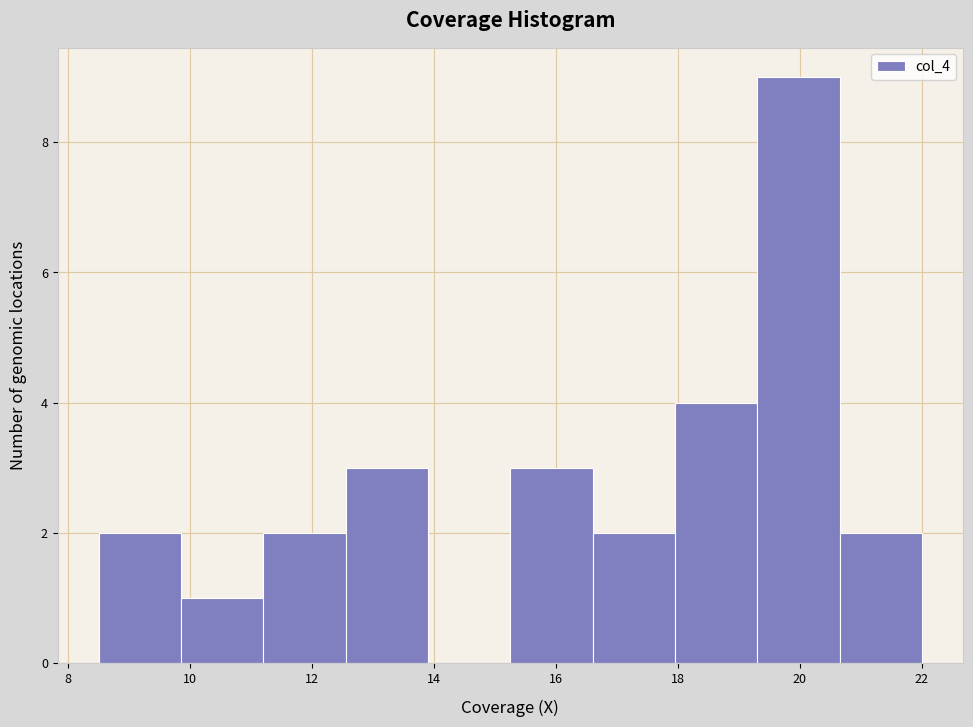

What is the height of the bar covering 15.25 to 16.60 on the x-axis? Neither the bar edges nor the heights are printed on the chart, so give them approximately, as read against the axes.

3